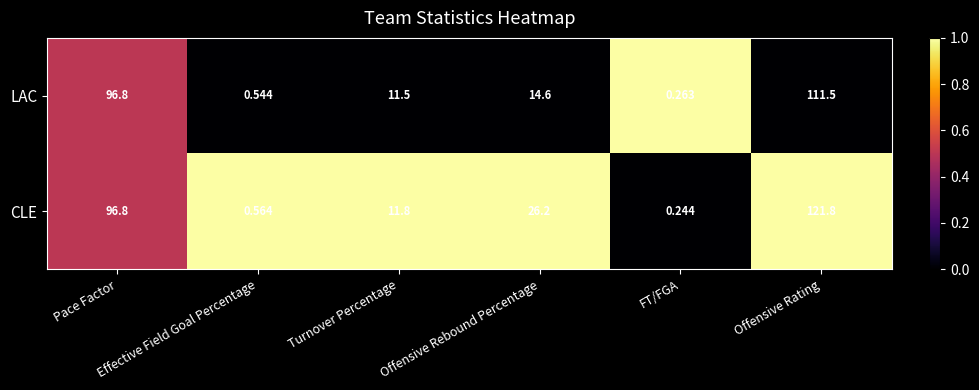

Which series has the widest spread of values?

CLE